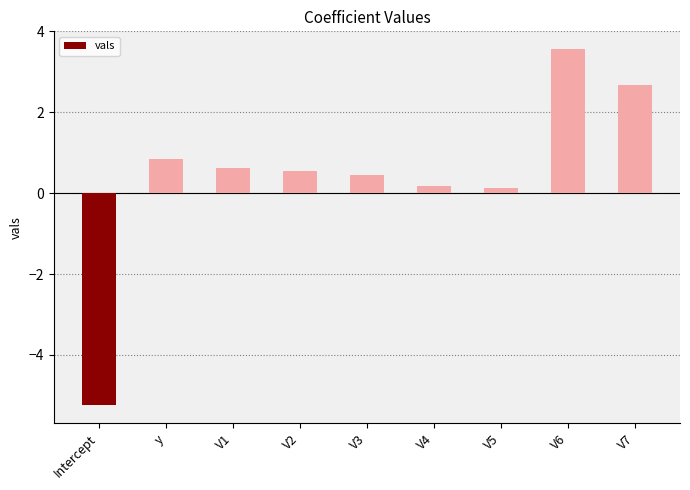

Does the chart contain stacked bars?

No